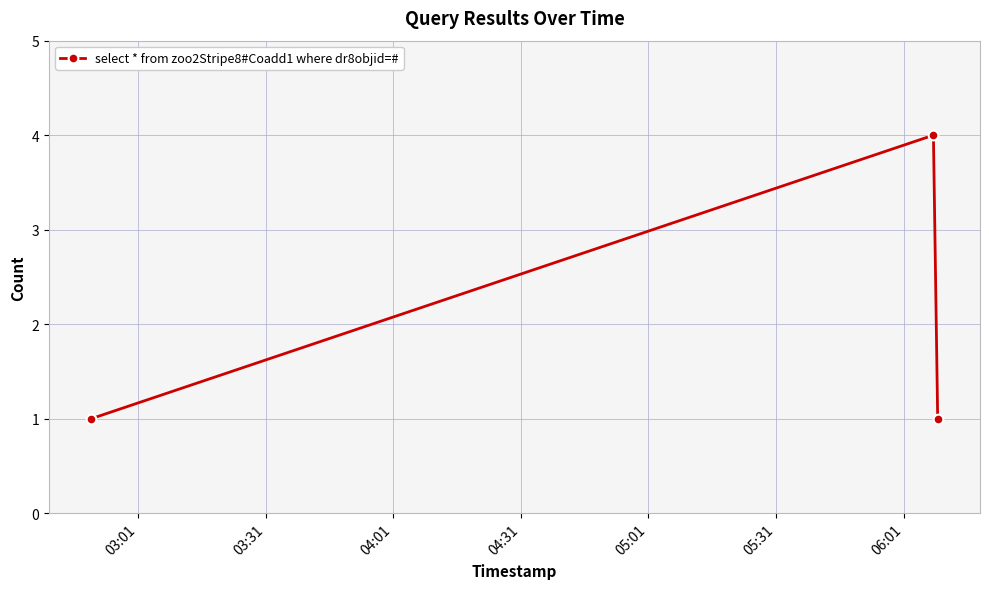

What is the sum of all values?

6